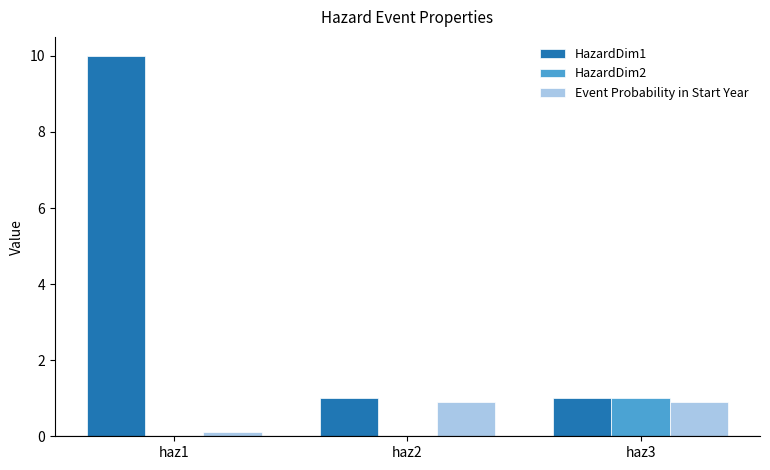

How many Event Probability in Start Year values are between 0 and 1?

3